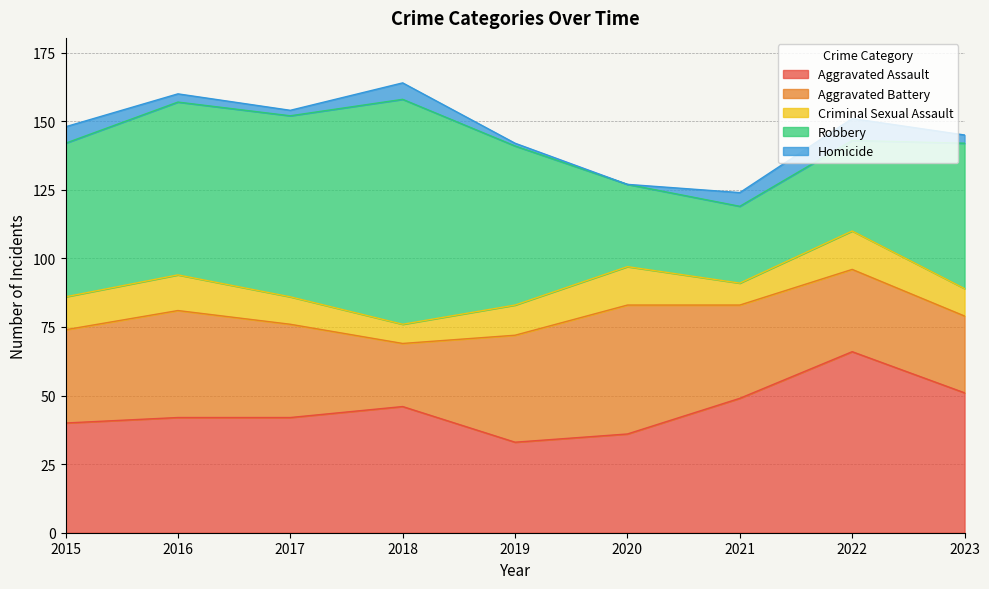

List the series in order of their peak value, lowest first.

Homicide, Criminal Sexual Assault, Aggravated Battery, Aggravated Assault, Robbery